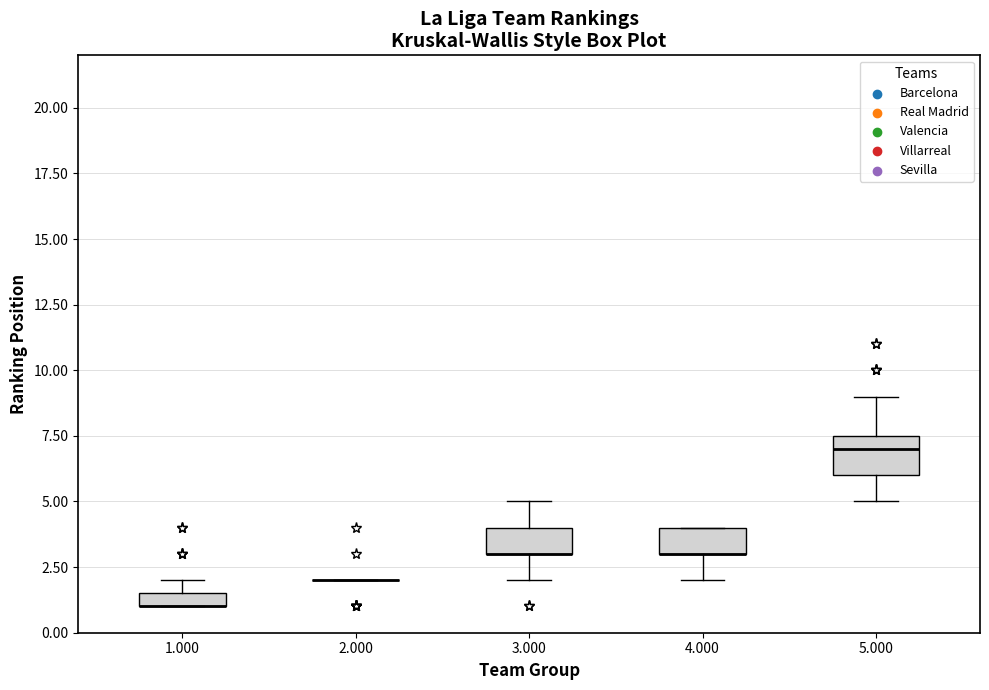

Which box is the tallest, from its lower edge to its upper edge?

5.000